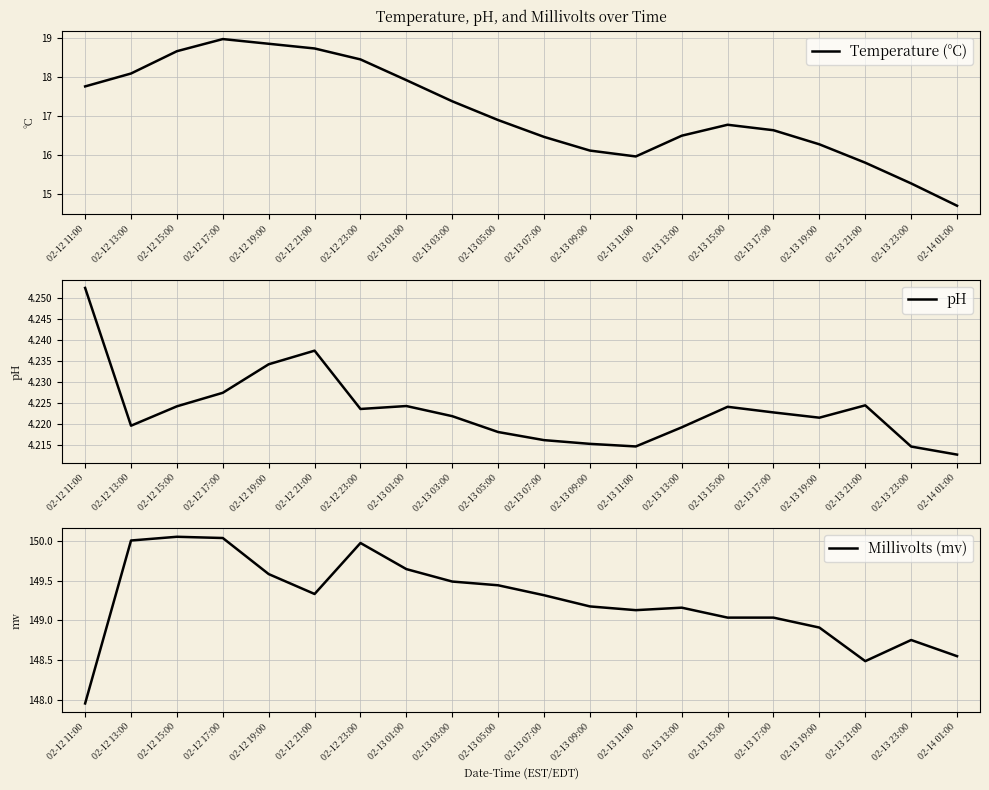

What are all the series names shown in the legend?

Temperature (°C), pH, Millivolts (mv)